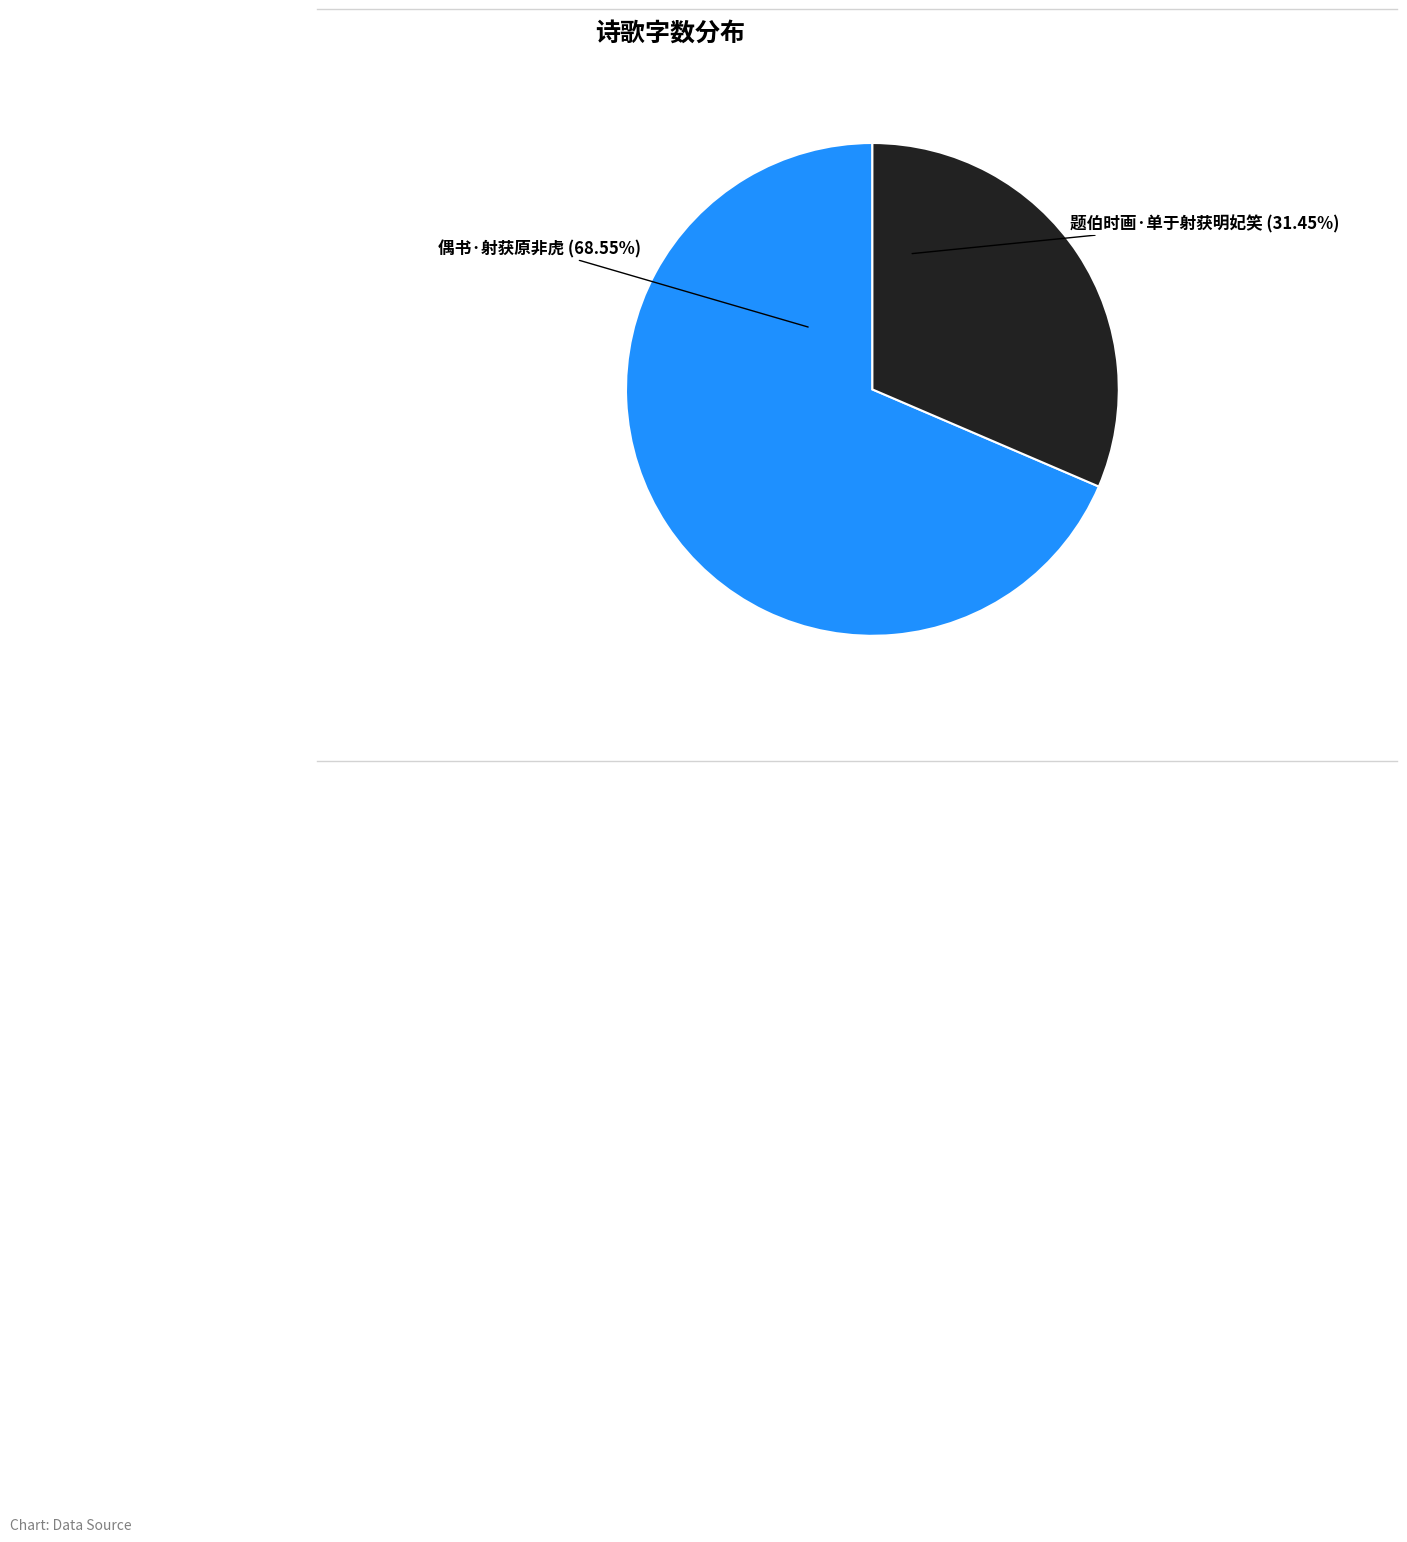

Is there any slice that represents more than half of the pie?

Yes